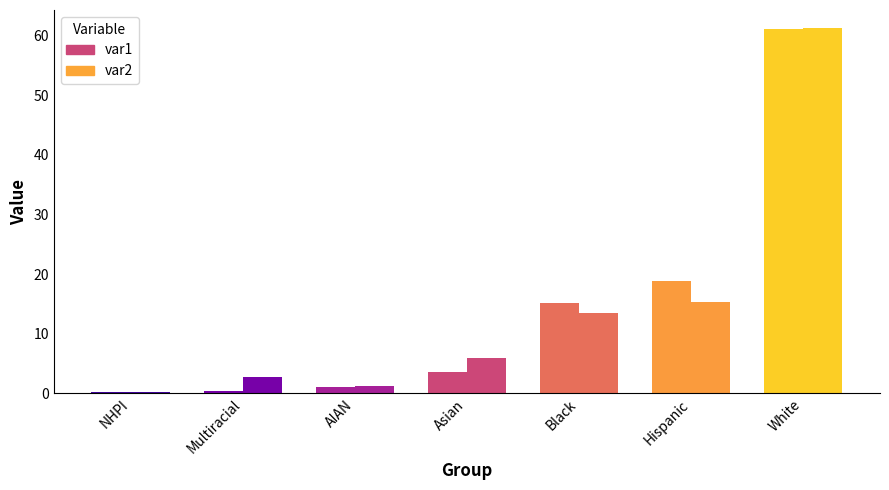

How many bars are there in each group?

2